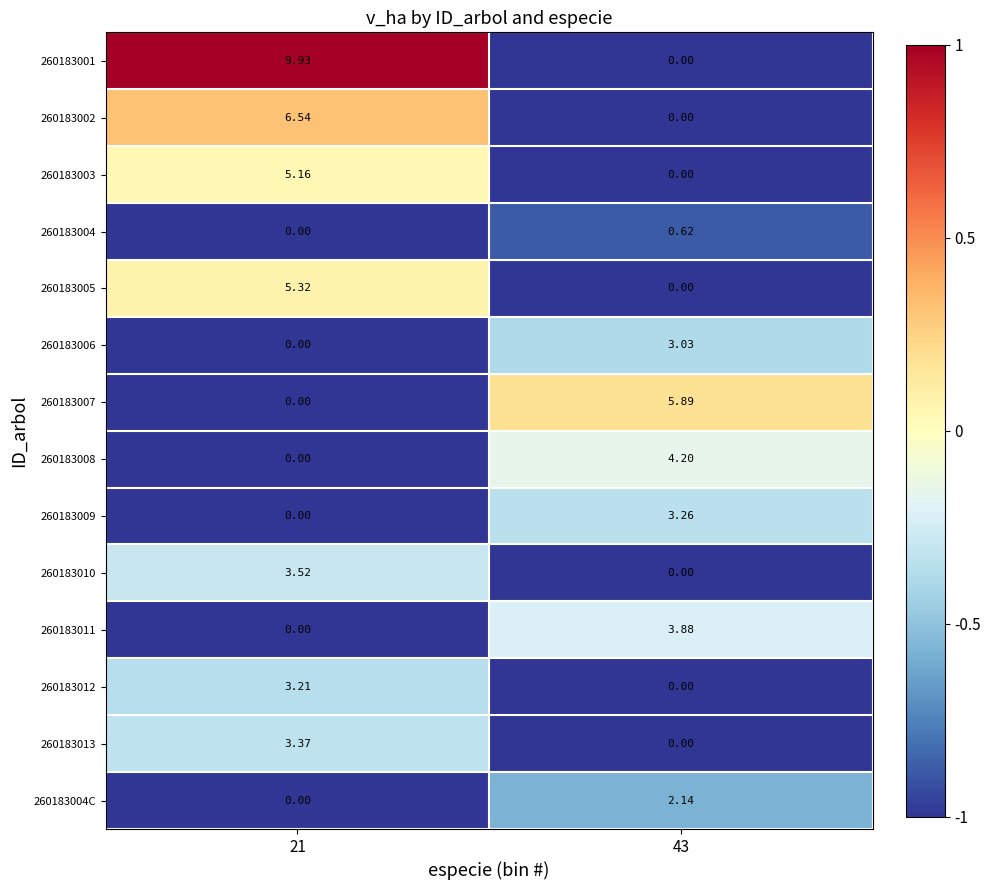

How many values in the 260183004C series are below 2?

1